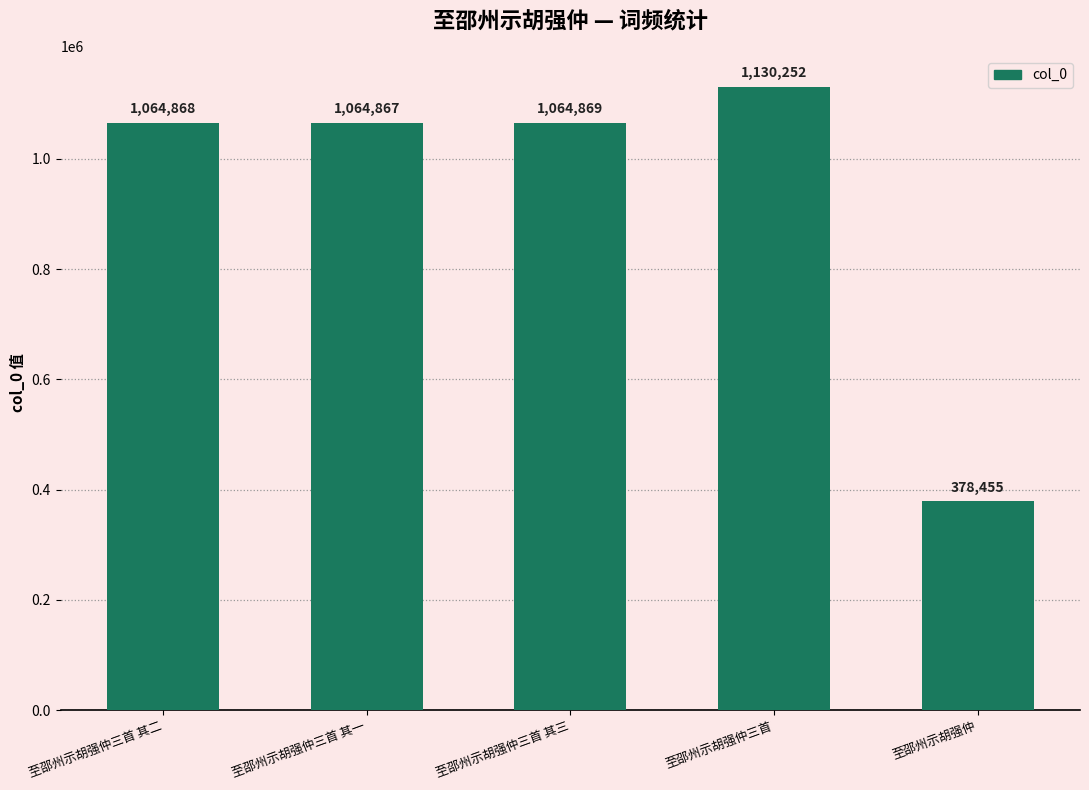

What is the label of the 1st bar from the right?

至邵州示胡强仲